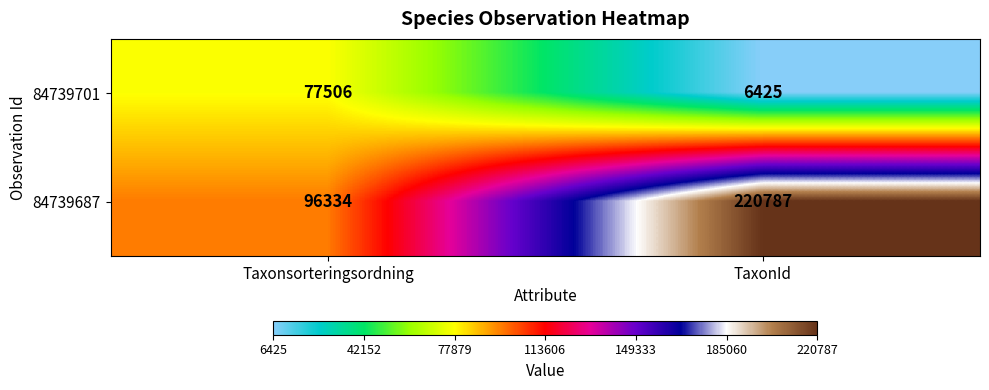

Reading left to right, what are all the values shown in this chart?

84739701: 77506	6425
84739687: 96334	220787